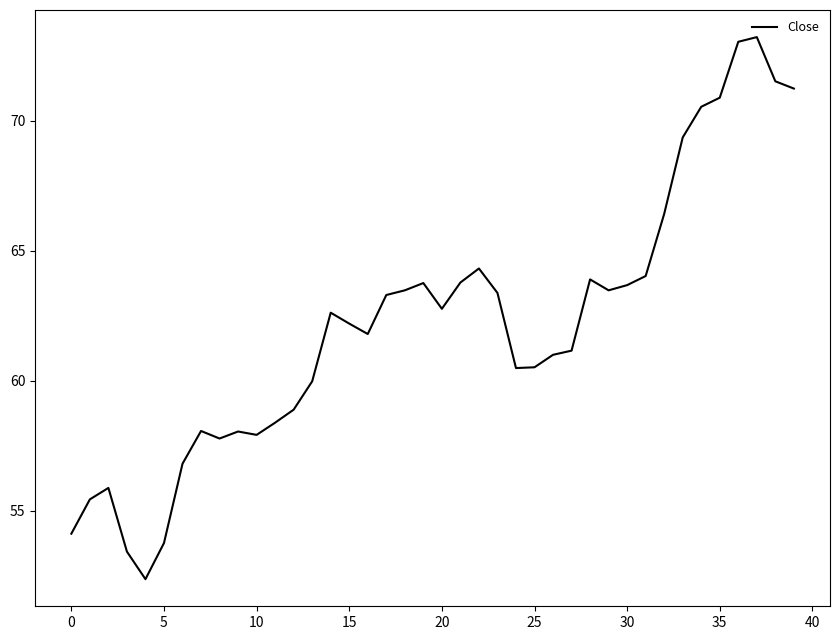

What is the difference between the maximum and minimum values?

20.9